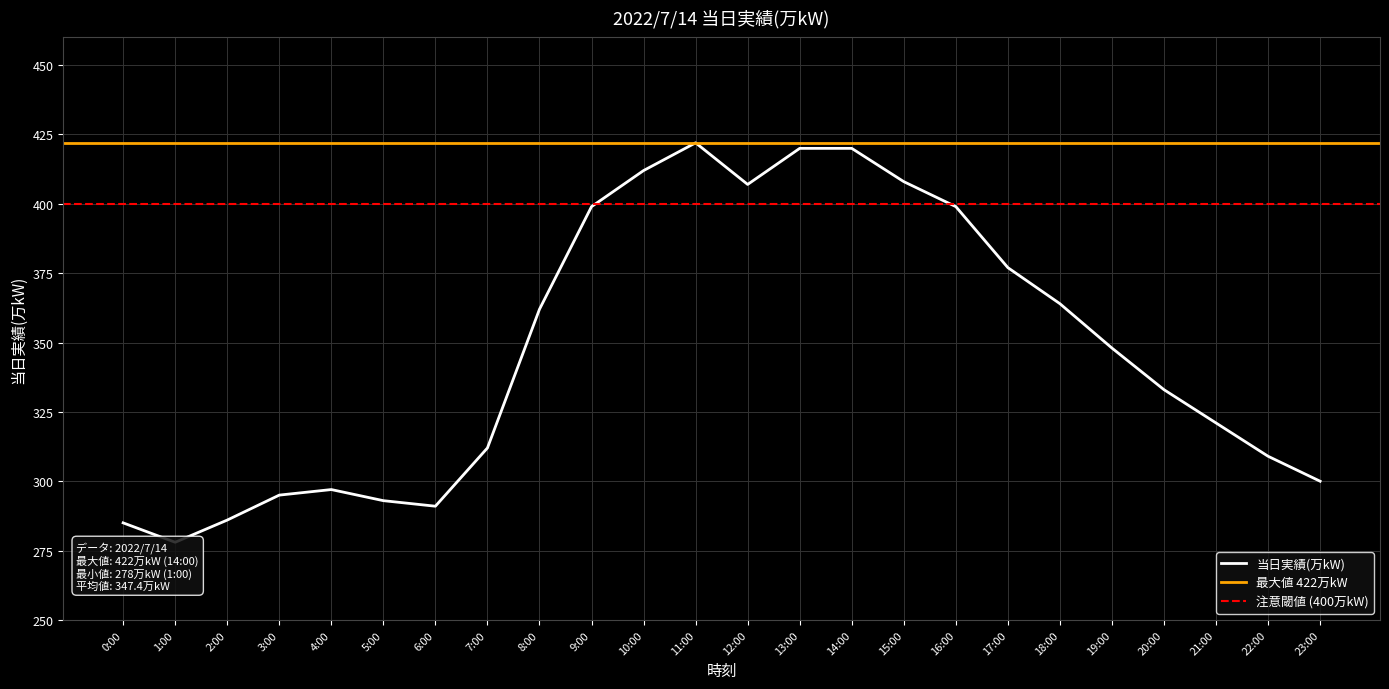

What is the smallest value displayed?

278